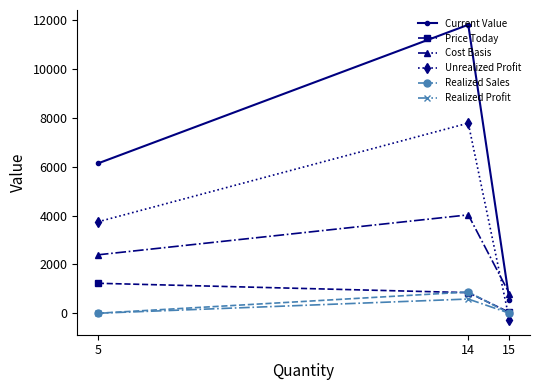

The value of Unrealized Profit at 14 is 2213.8. True or false?

False